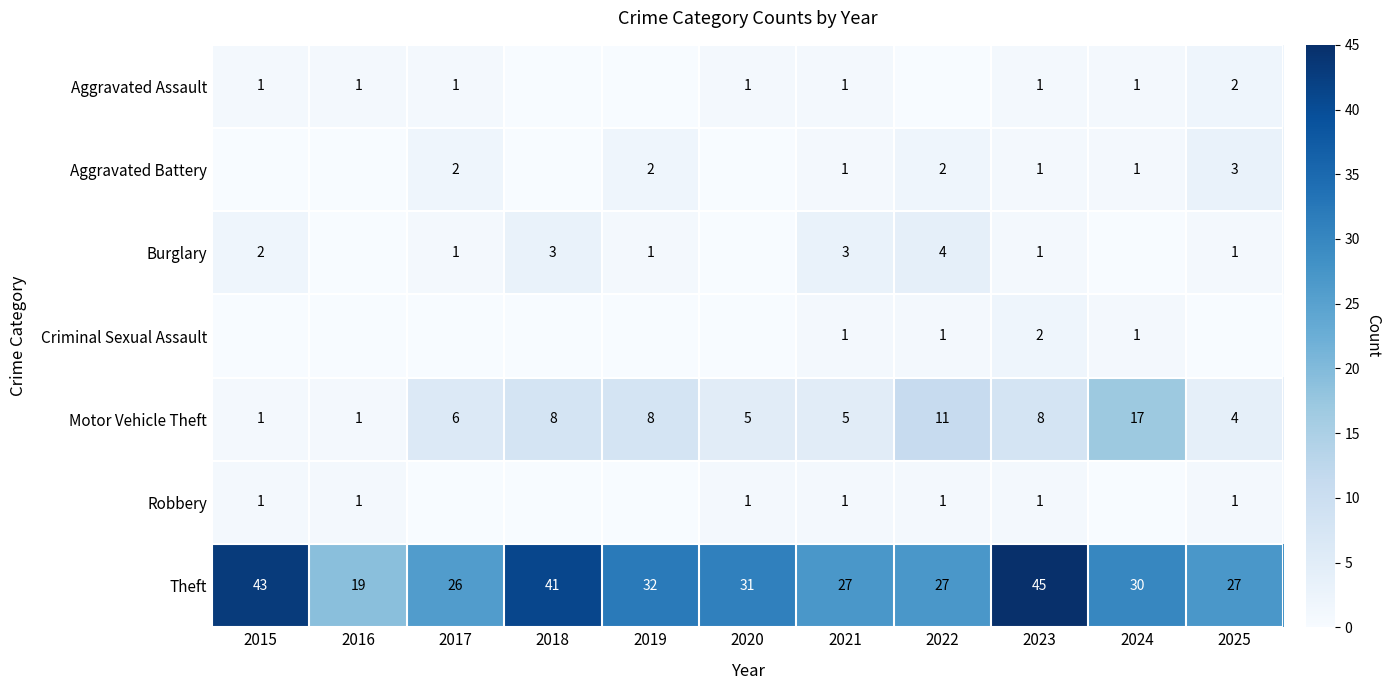

Which has a higher value, 2022 or 2019?

2022